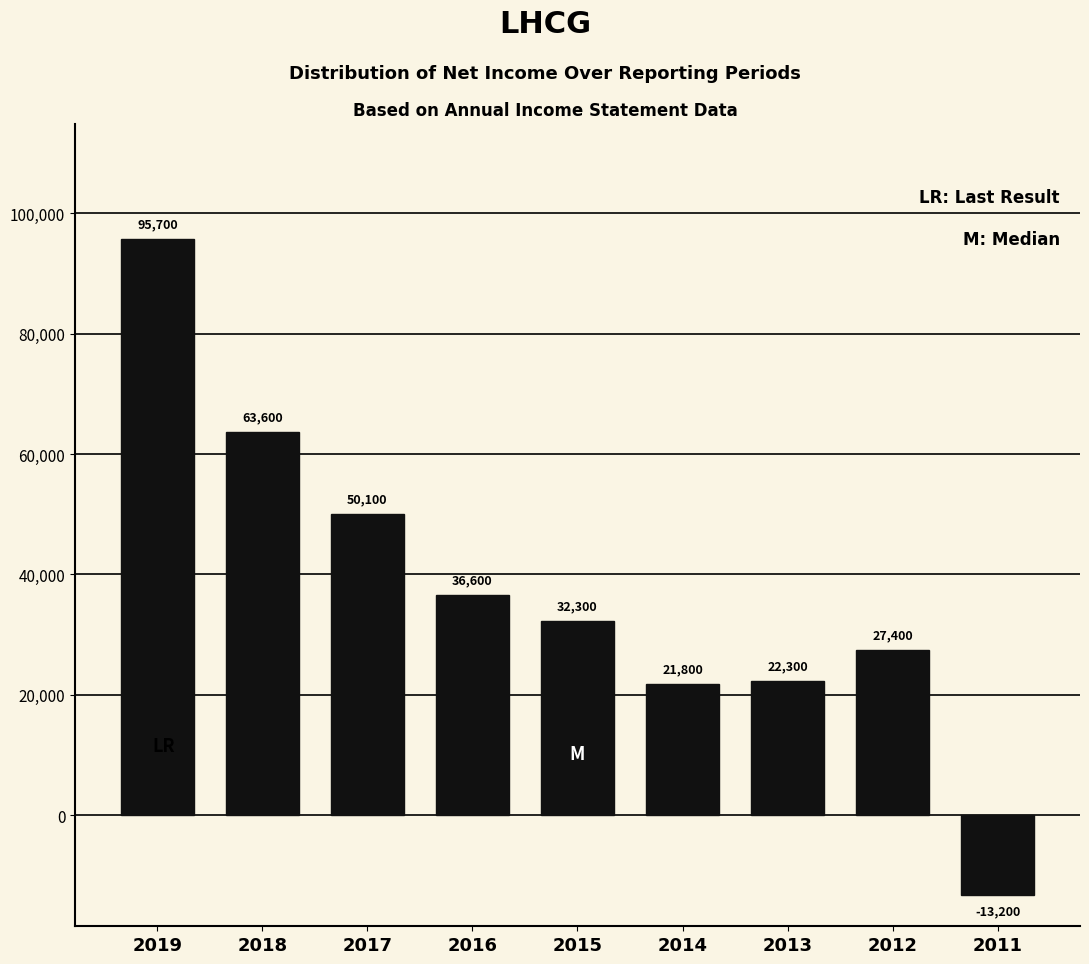

Reading left to right, list all the values displayed in this chart.

2019=95700	2018=63600	2017=50100	2016=36600	2015=32300	2014=21800	2013=22300	2012=27400	2011=-13200